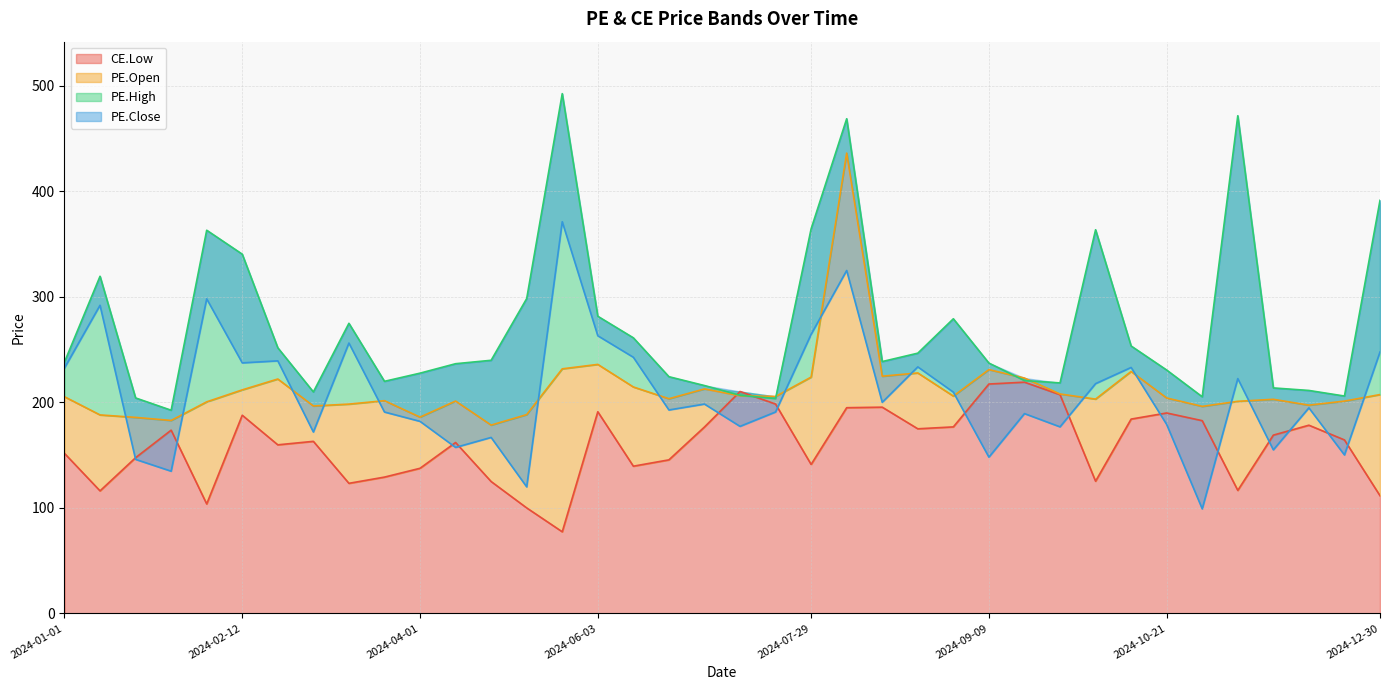

Between 2024-03-18 and 2024-12-30, which is larger?

2024-03-18